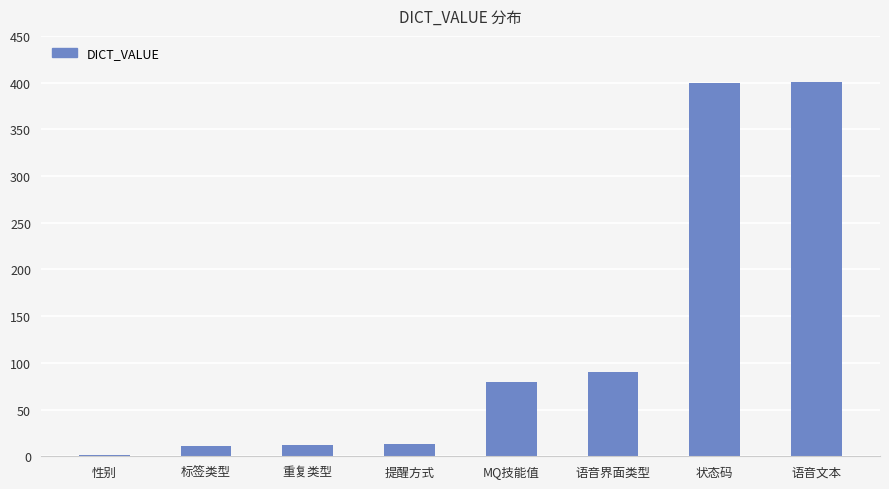

How many categories are shown in the chart?

8